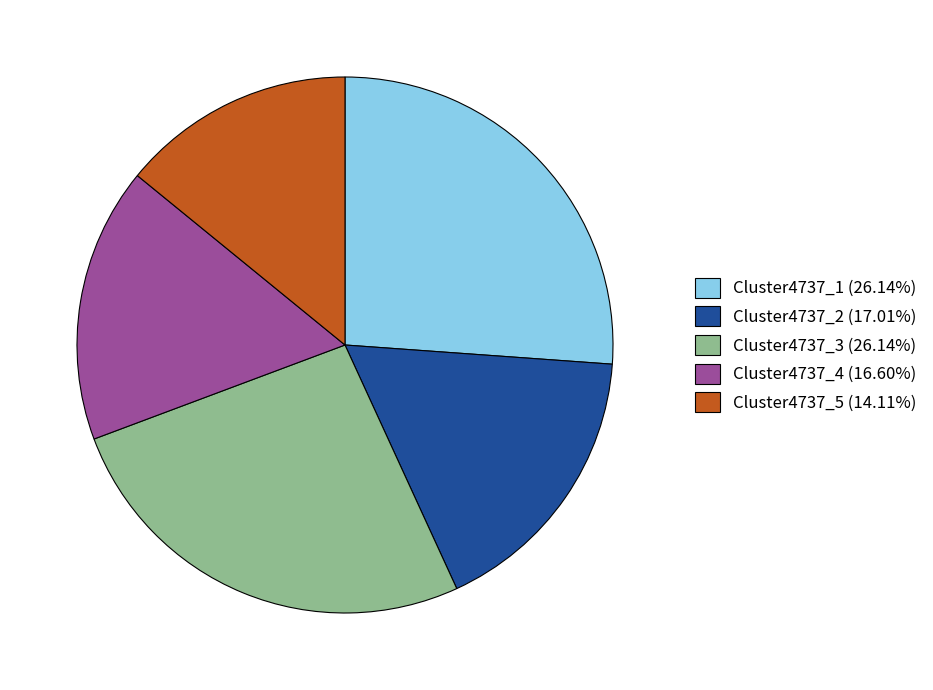

Does Cluster4737_5 represent more than half of the total?

No